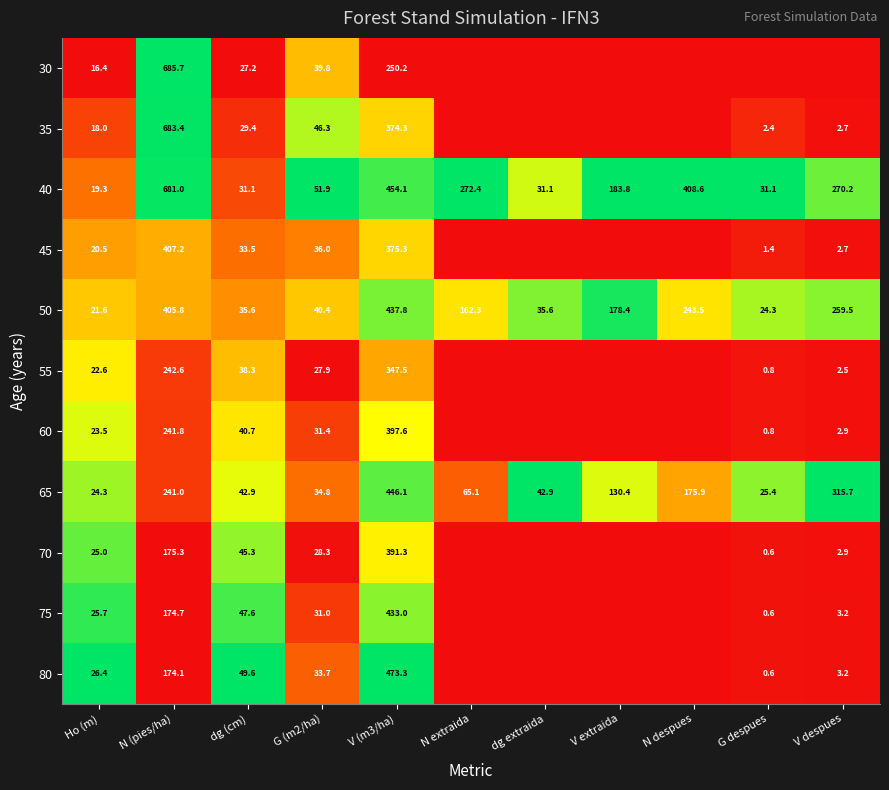

What is the approximate value of 65 at Ho (m)?

24.3